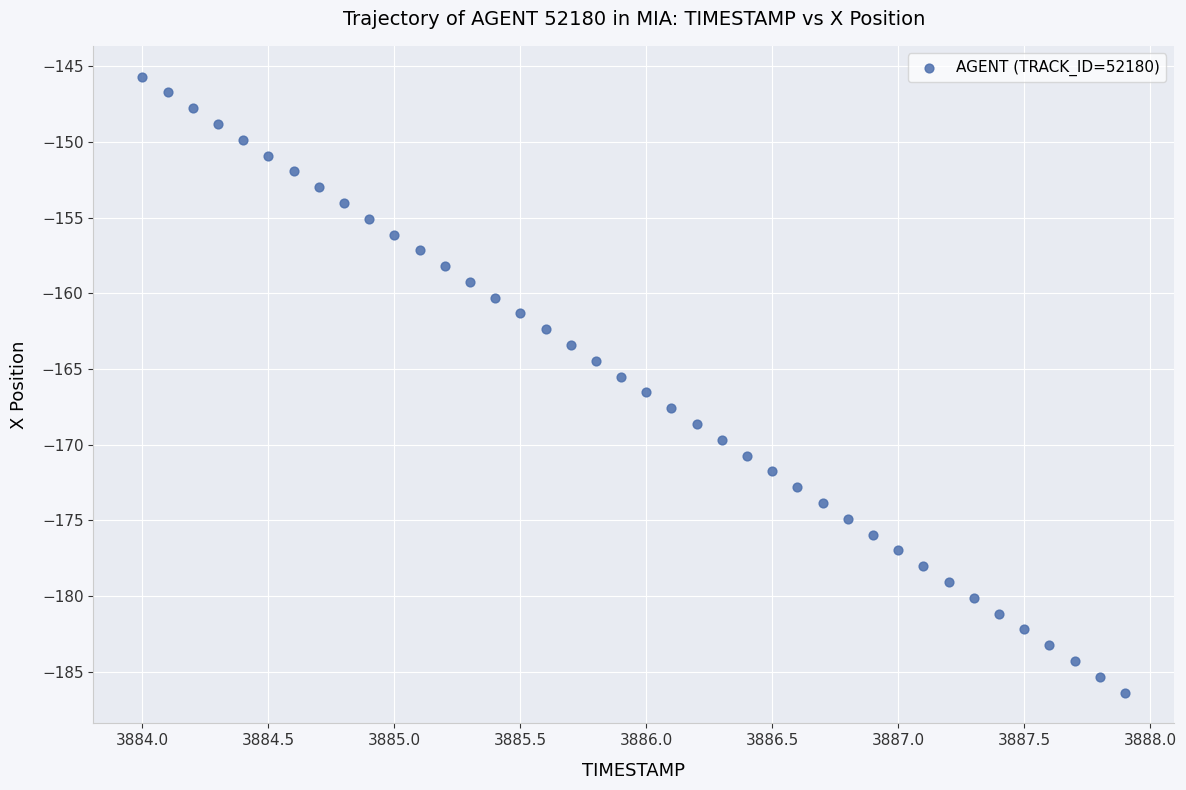

What is the range of X values (max minus min)?

3.9